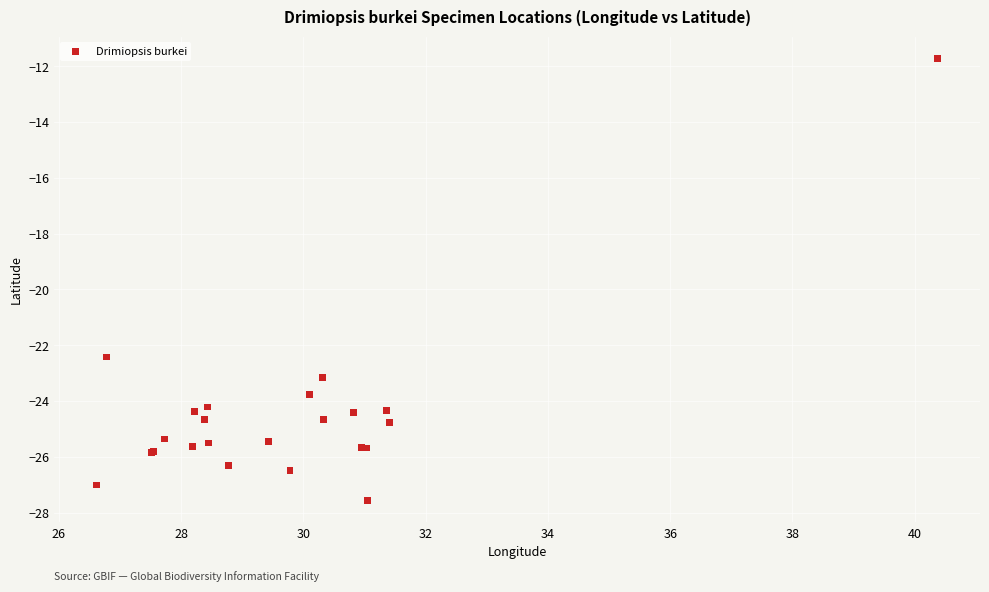

What Y value in the scatter plot is closest to -19?

-22.4